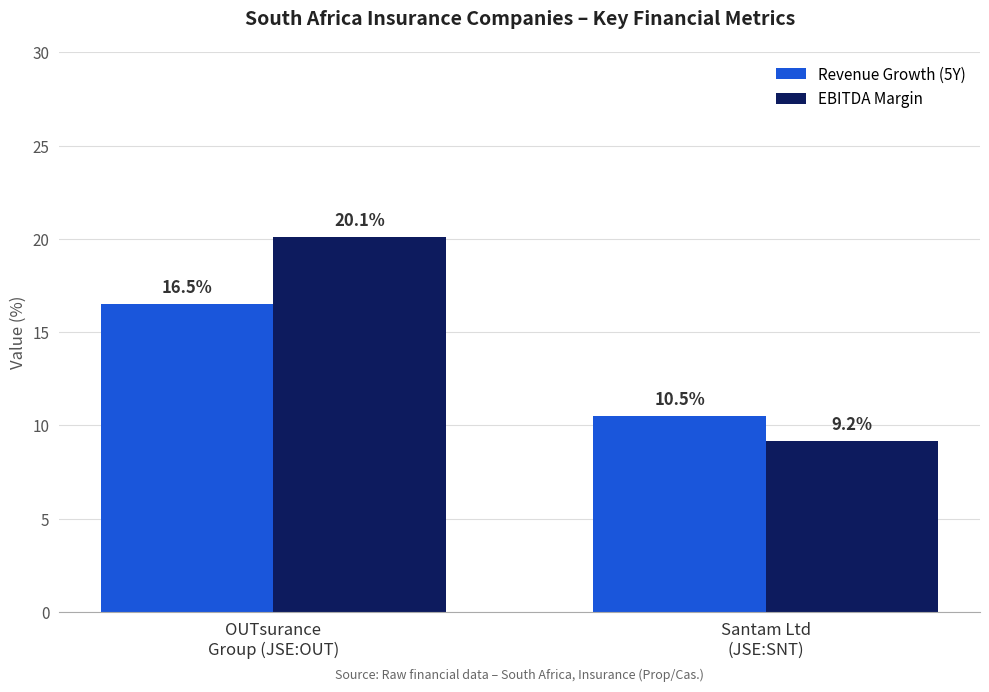

What value does the EBITDA Margin series have at OUTsurance
Group (JSE:OUT)?

20.1